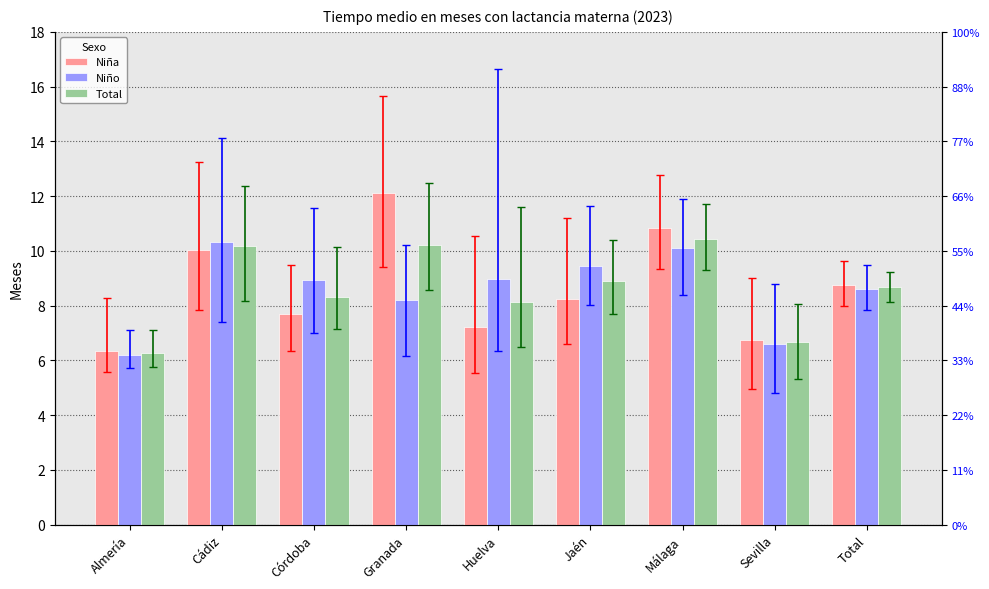

Reading left to right, extract all data points from this chart.

Niña: 6.3	10.0	7.7	12.1	7.2	8.2	10.8	6.7	8.8
Niño: 6.2	10.3	8.9	8.2	9.0	9.4	10.1	6.6	8.6
Total: 6.3	10.2	8.3	10.2	8.1	8.9	10.4	6.7	8.7